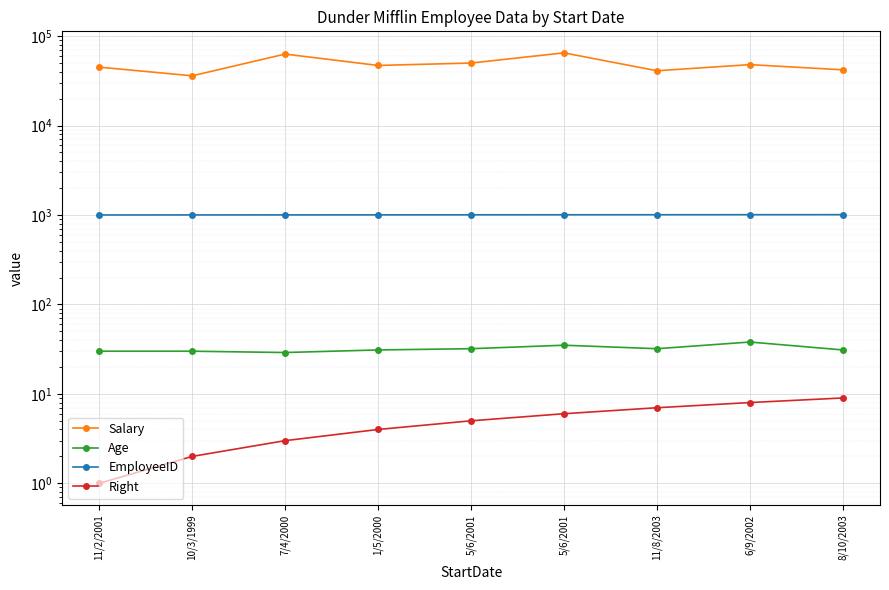

True or false: Salary and Right cross at least once.

False